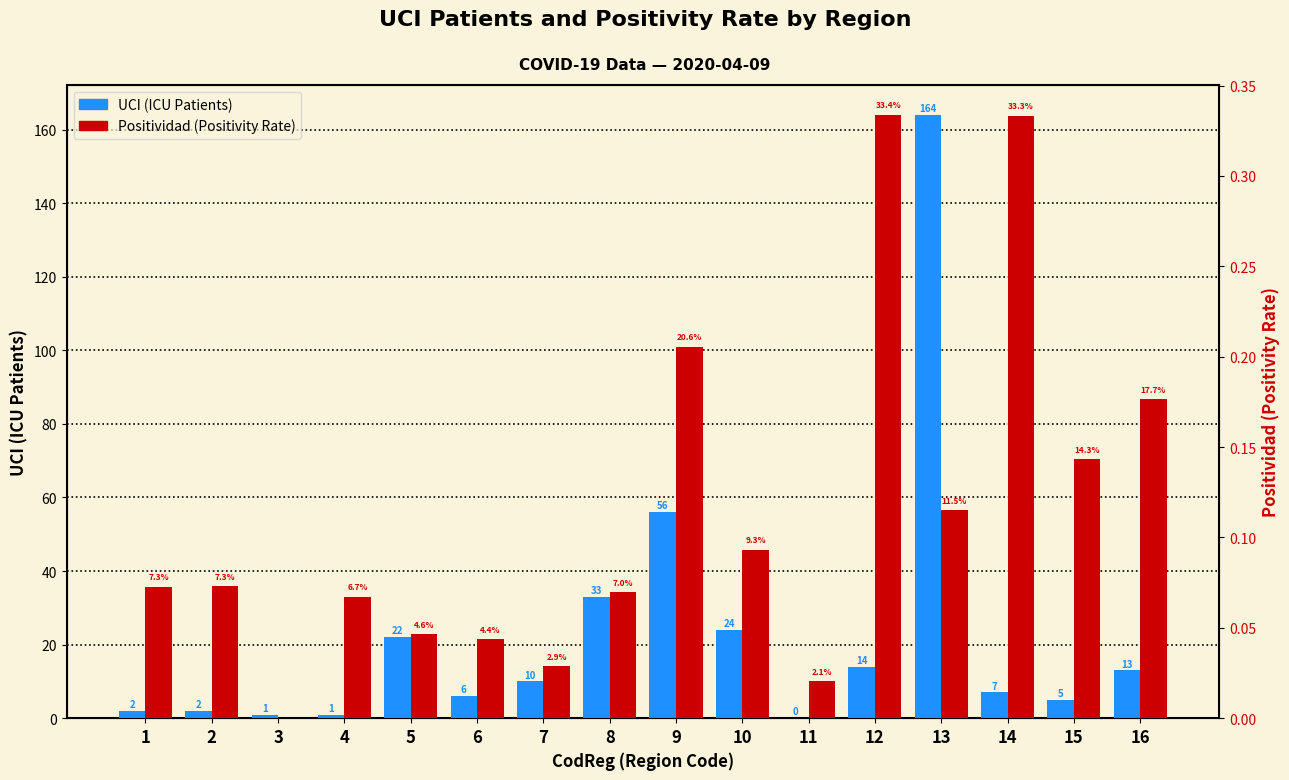

At which label does UCI first exceed 10?

5